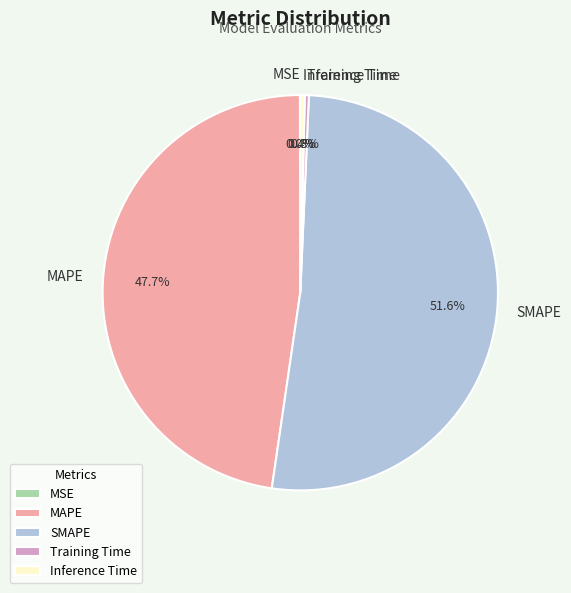

Is it true that Inference Time is 0% of the pie?

True